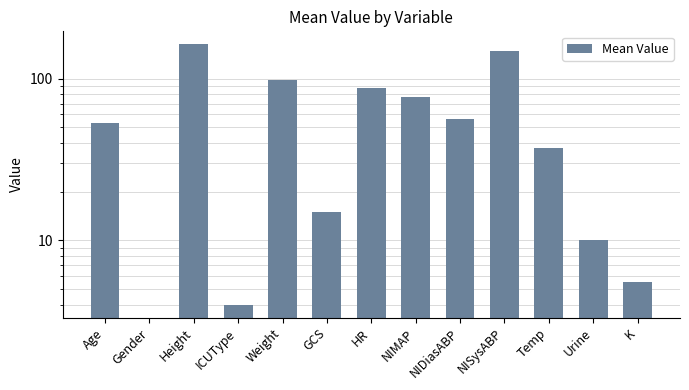

List the labels in order of value, smallest first.

Gender, ICUType, K, Urine, GCS, Temp, Age, NIDiasABP, NIMAP, HR, Weight, NISysABP, Height